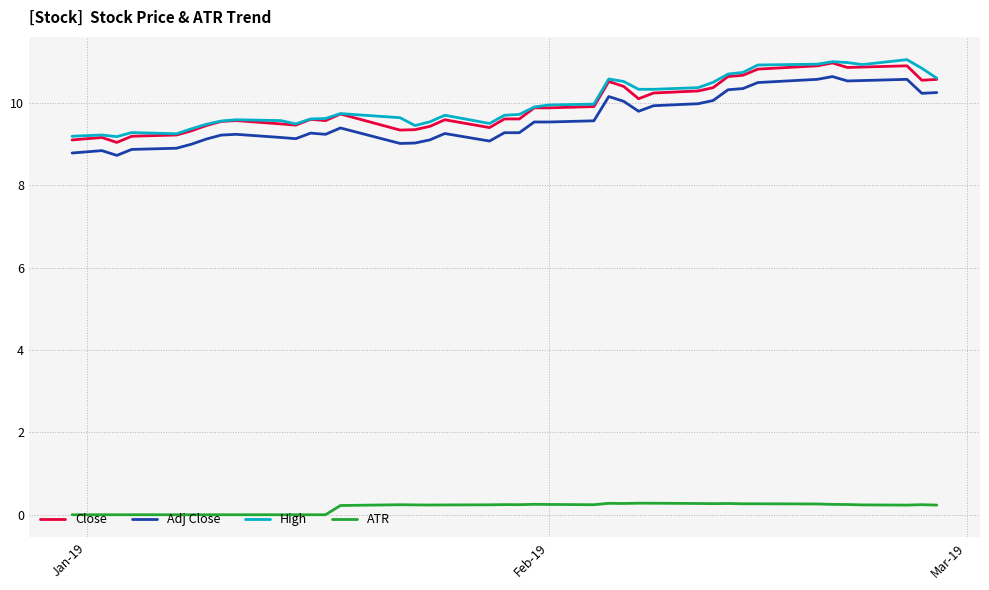

True or false: Close and ATR intersect in this chart.

False